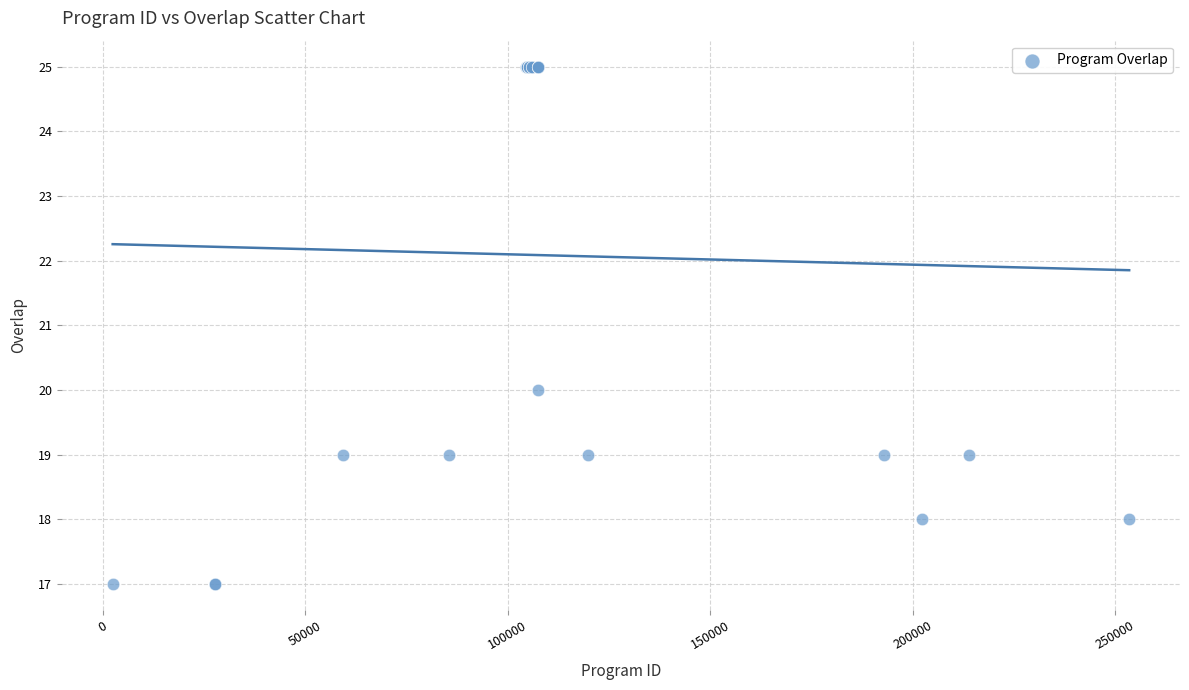

What Y value in the scatter plot is closest to 21?

20